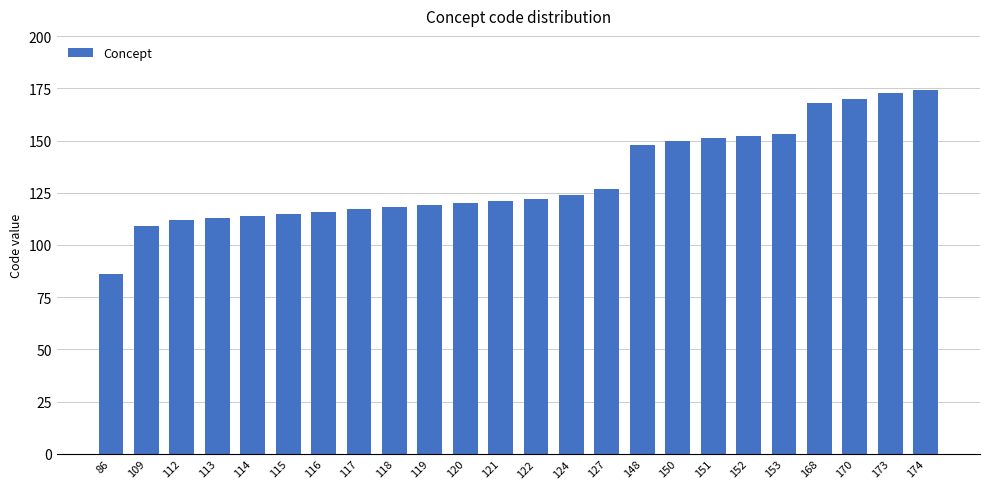

What is the sum of all values?

3172